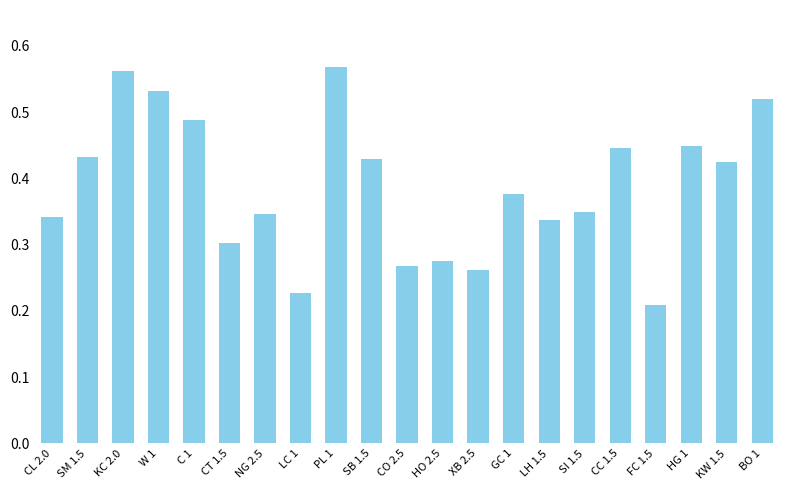

True or false: the data shows 0.3 at SI 1.5.

True